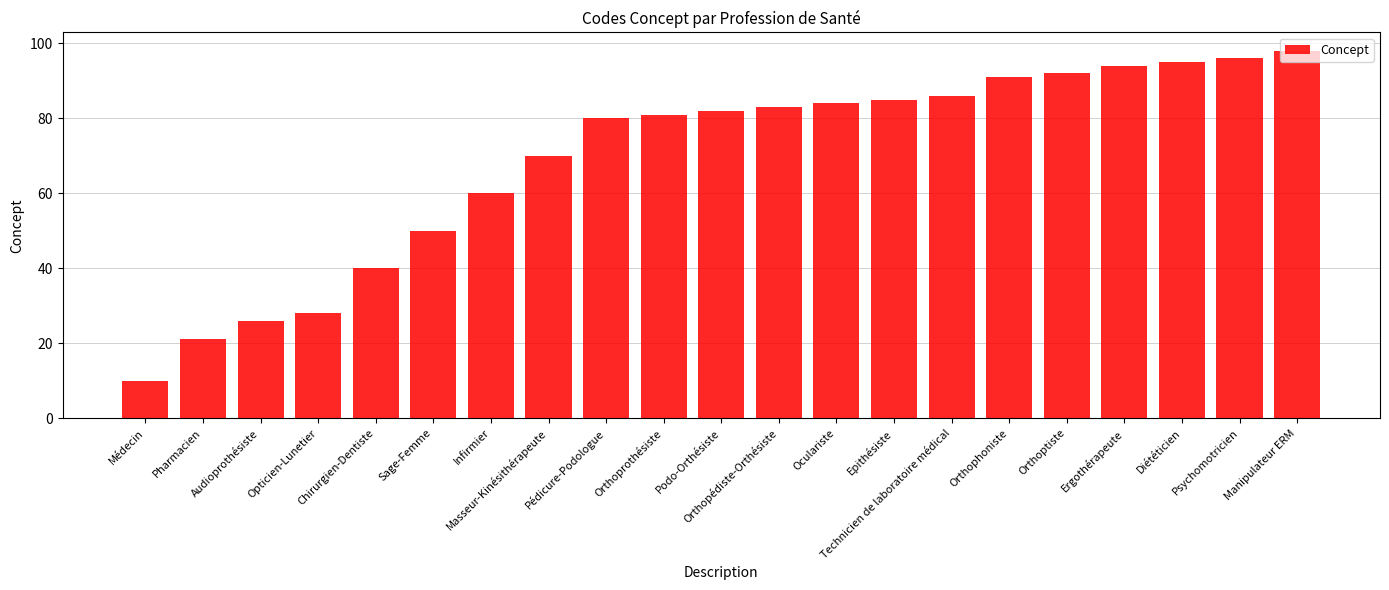

Reading right to left, list all the values displayed in this chart.

98	96	95	94	92	91	86	85	84	83	82	81	80	70	60	50	40	28	26	21	10